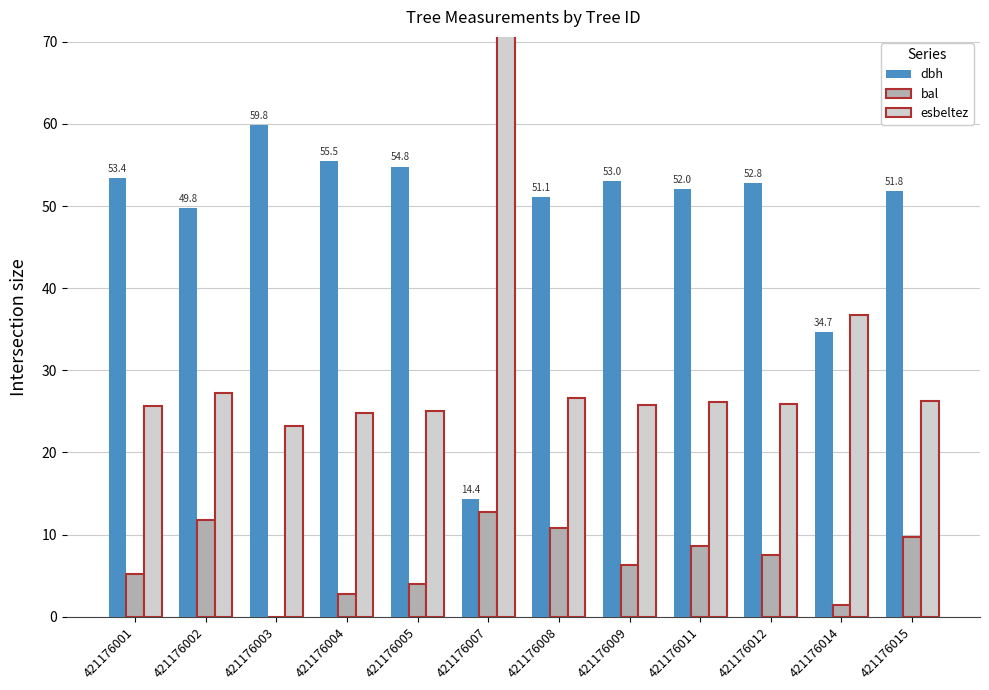

What is the sum of the bal values at 421176004 and 421176008?

13.5